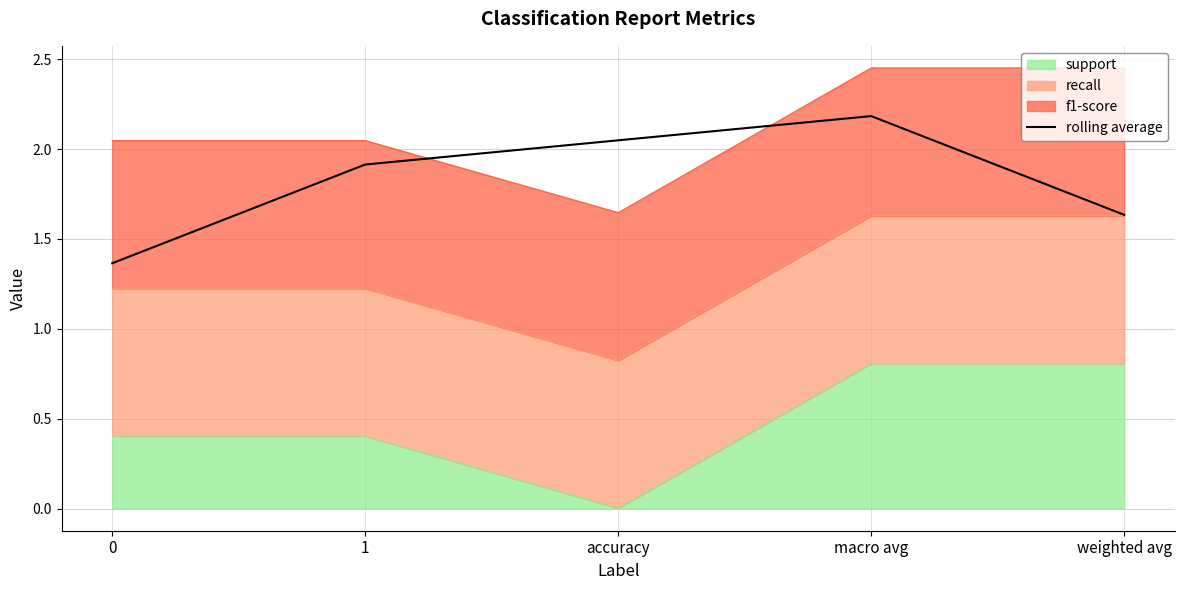

What is the average value?

1.8